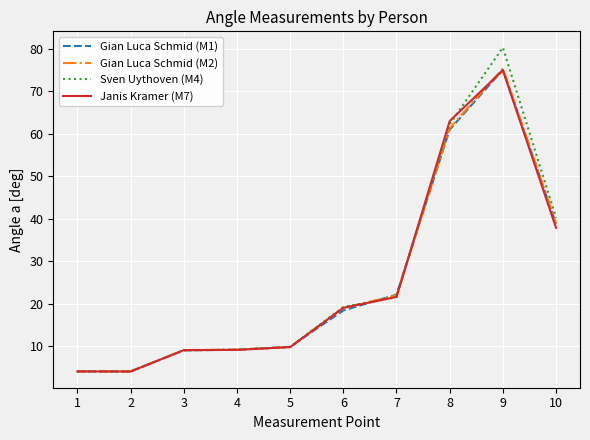

What is the highest value of the Sven Uythoven (M4) series?

80.3